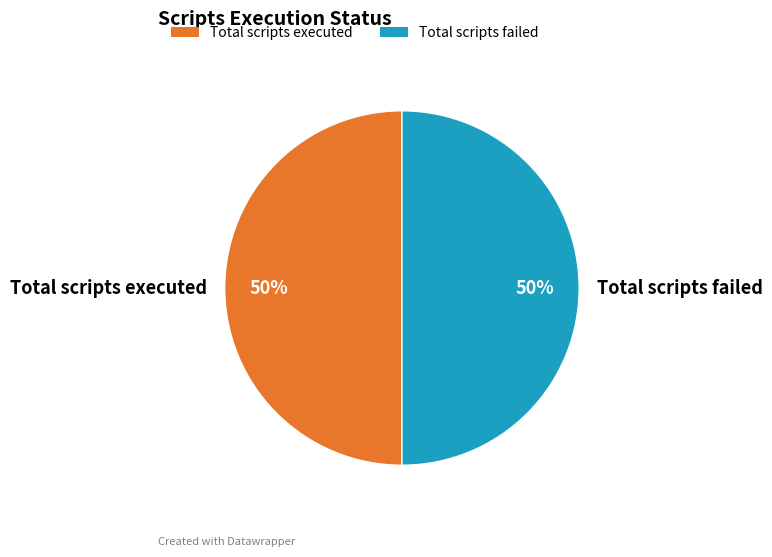

To the nearest percent, what portion does Total scripts executed represent?

50%